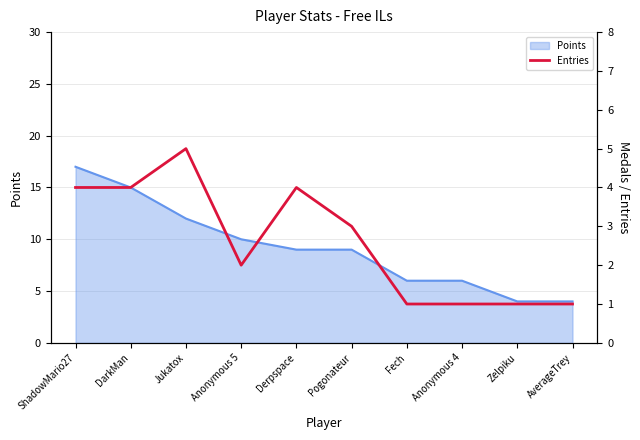

True or false: there are more than 1 points higher than both neighbors.

True